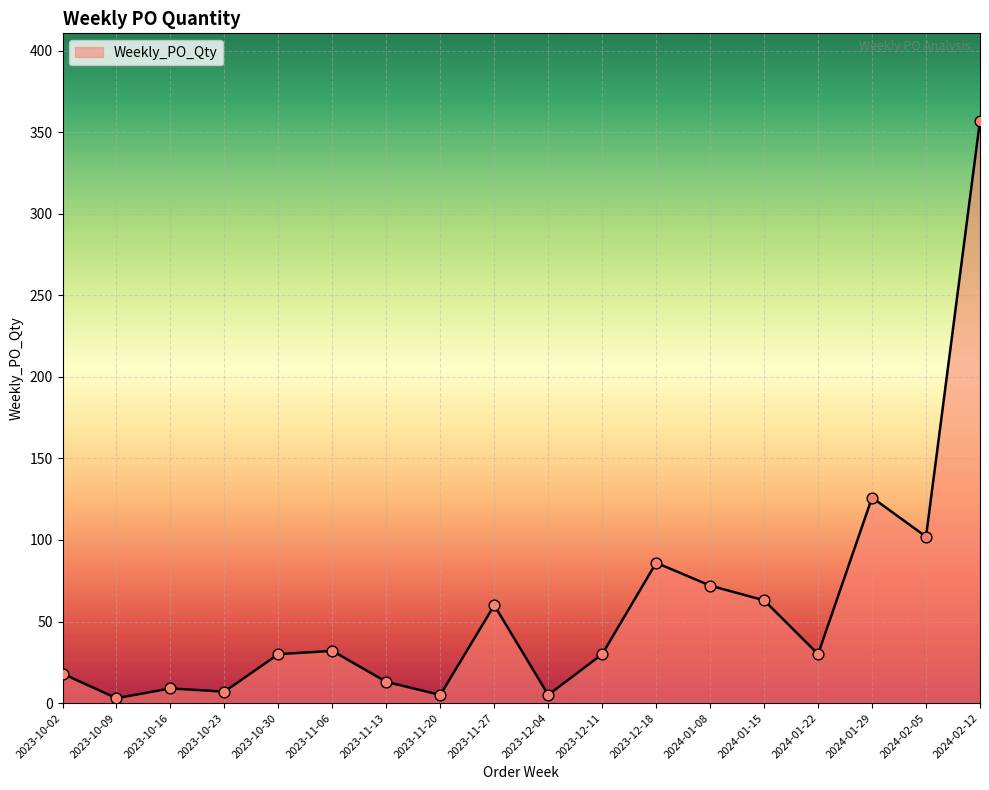

What is the change in value from 2023-11-27 to 2024-02-05?

+42